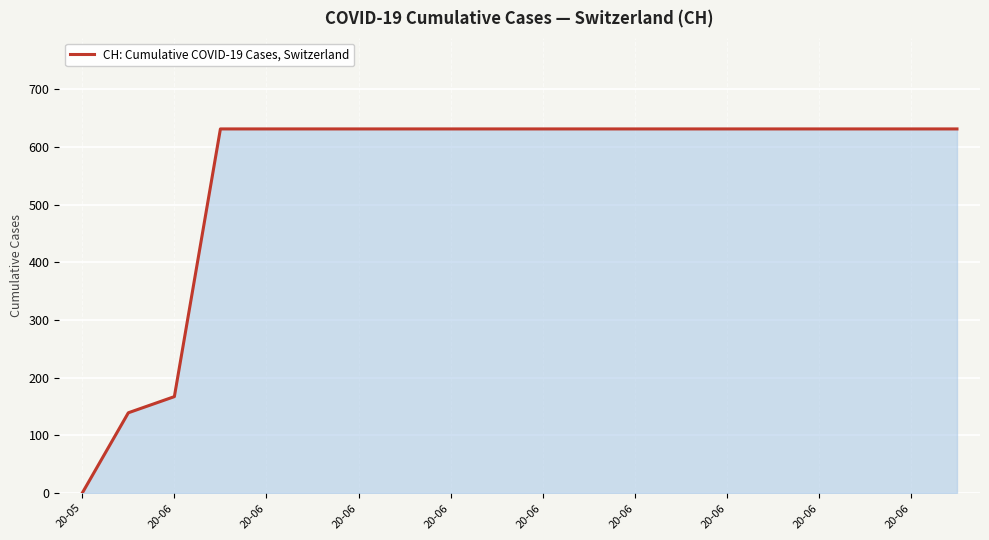

How many positive values are there?

19